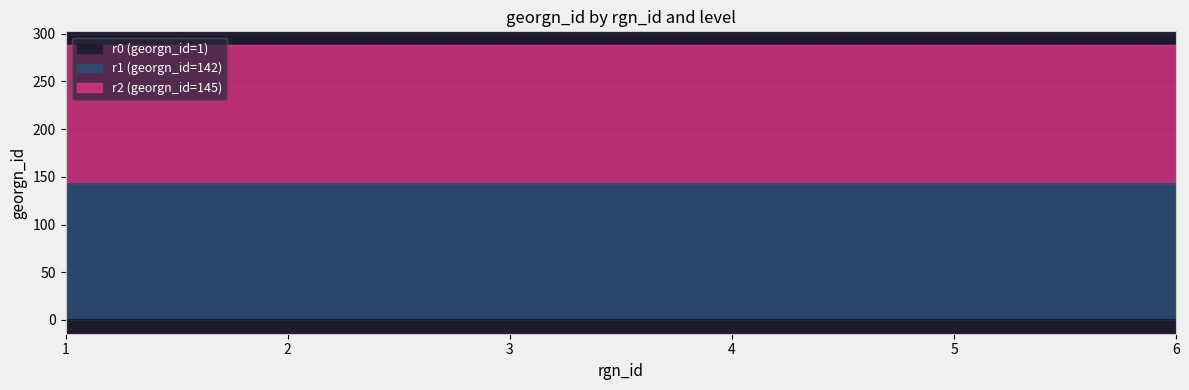

Where is r2 (georgn_id=145) nearest to the value 145?

1